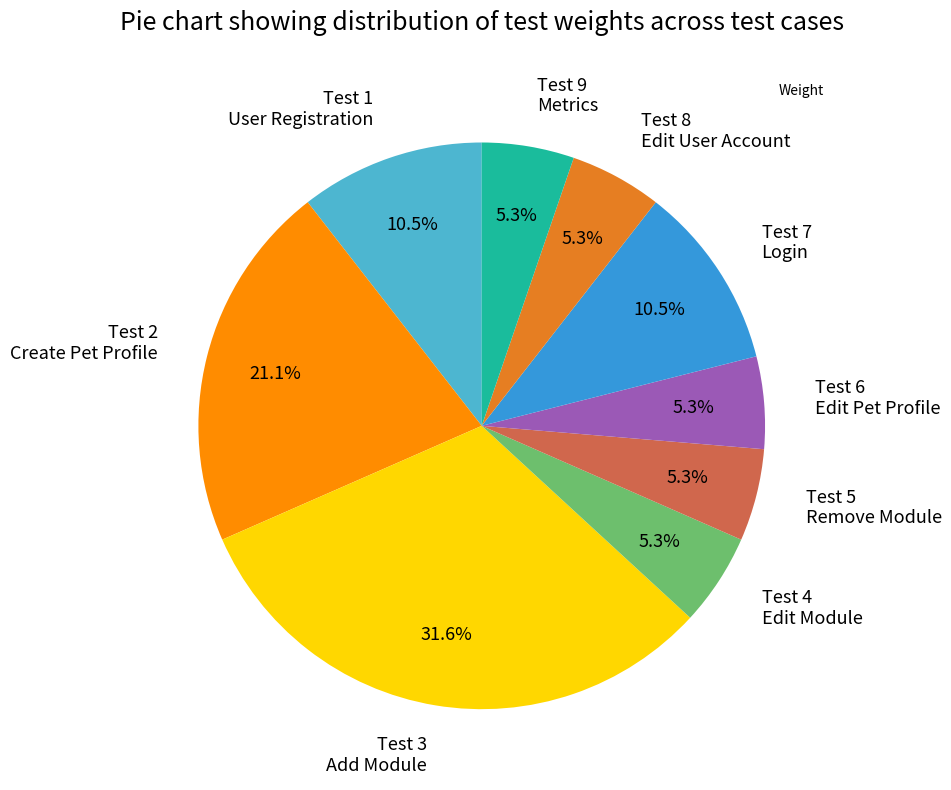

To the nearest percent, what is the difference between the largest and smallest slice percentages?

26%